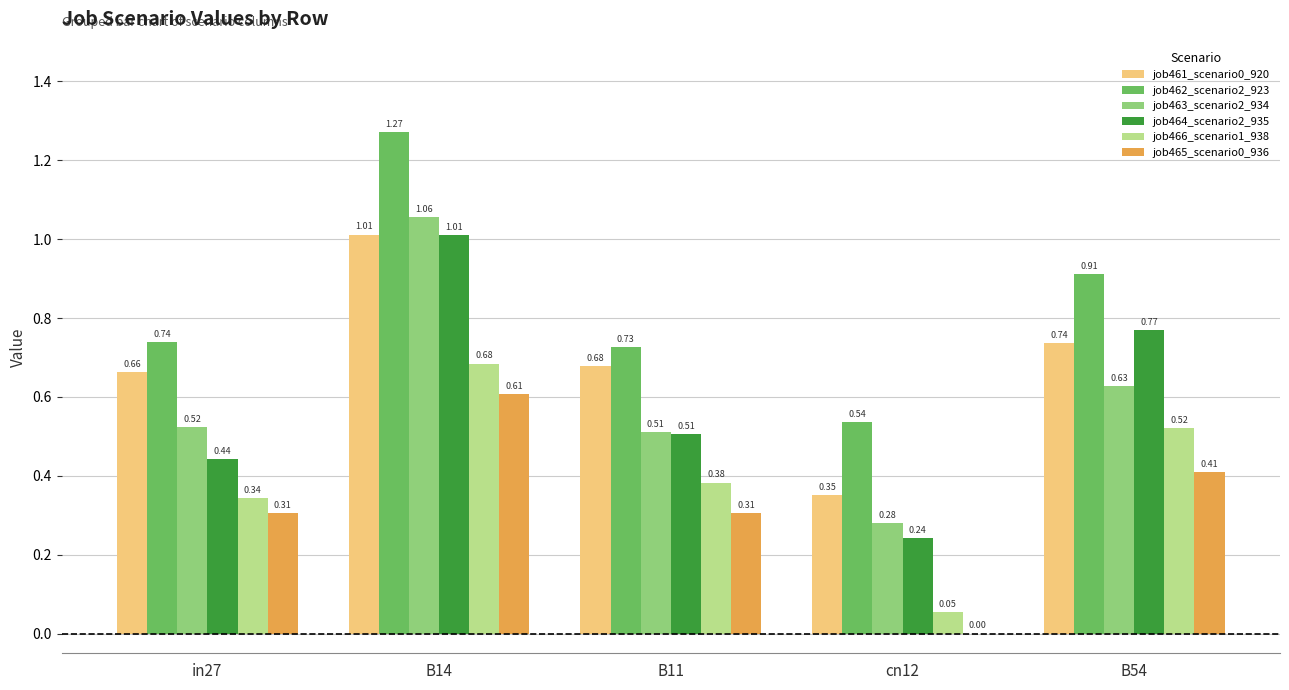

Between in27 and B14, which series saw the biggest shift?

job464_scenario2_935